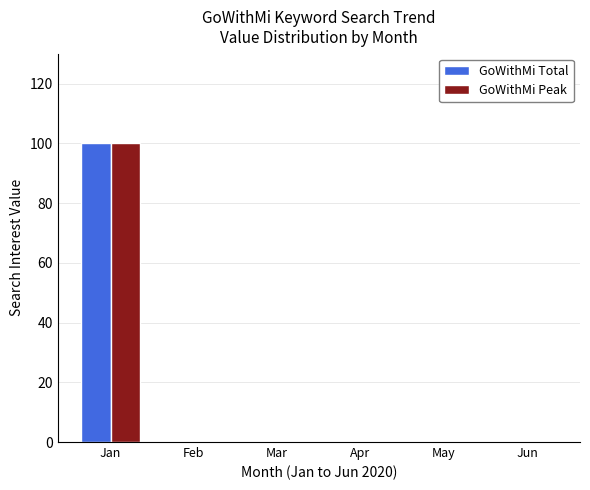

What is the greatest value displayed?

100